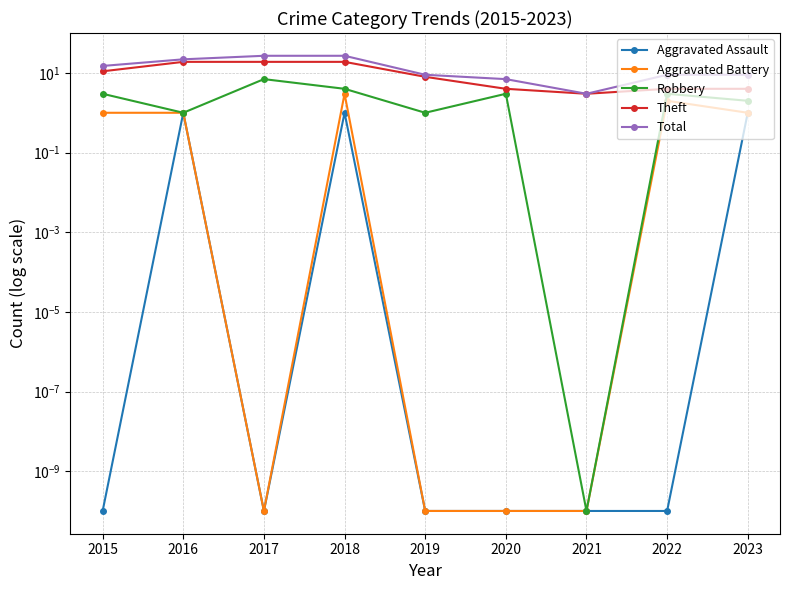

What is the highest value of the Aggravated Assault series?

1.0